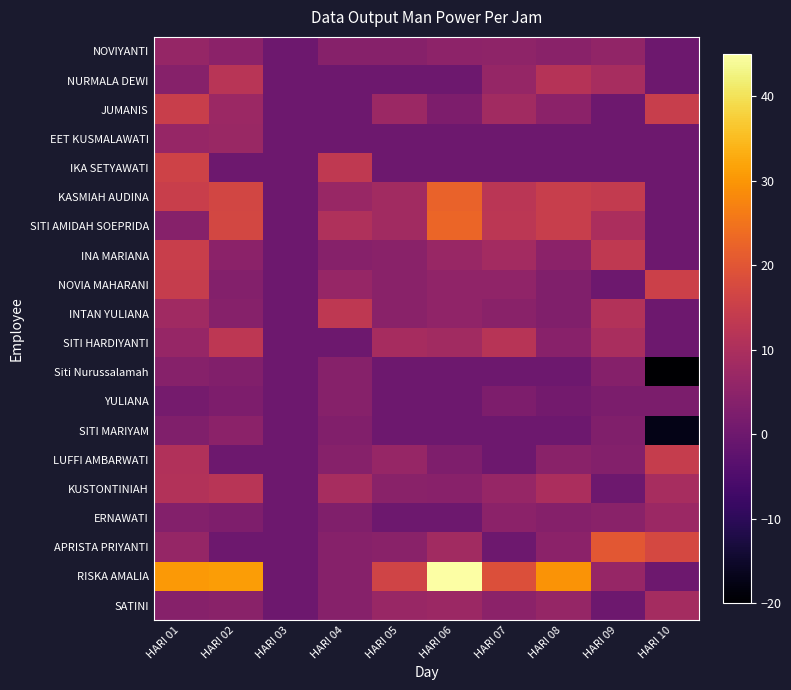

Reading left to right, extract all data points from this chart.

NOVIYANTI: HARI 01=6.2	HARI 02=4.7	HARI 03=0.0	HARI 04=3.9	HARI 05=4.1	HARI 06=5.0	HARI 07=5.3	HARI 08=4.5	HARI 09=5.8	HARI 10=0.0
NURMALA DEWI: HARI 01=3.9	HARI 02=12.0	HARI 03=0.0	HARI 04=0.0	HARI 05=0.0	HARI 06=0.0	HARI 07=6.3	HARI 08=11.6	HARI 09=9.4	HARI 10=0.0
JUMANIS: HARI 01=15.0	HARI 02=7.2	HARI 03=0.0	HARI 04=0.0	HARI 05=7.4	HARI 06=2.4	HARI 07=8.4	HARI 08=4.7	HARI 09=0.0	HARI 10=14.7
EET KUSMALAWATI: HARI 01=6.6	HARI 02=7.0	HARI 03=0.0	HARI 04=0.0	HARI 05=0.0	HARI 06=0.0	HARI 07=0.0	HARI 08=0.0	HARI 09=0.0	HARI 10=0.0
IKA SETYAWATI: HARI 01=15.9	HARI 02=0.0	HARI 03=0.0	HARI 04=13.4	HARI 05=0.0	HARI 06=0.0	HARI 07=0.0	HARI 08=0.0	HARI 09=0.0	HARI 10=0.0
KASMIAH AUDINA: HARI 01=15.0	HARI 02=16.8	HARI 03=0.0	HARI 04=6.7	HARI 05=8.3	HARI 06=22.2	HARI 07=12.3	HARI 08=14.7	HARI 09=14.0	HARI 10=0.0
SITI AMIDAH SOEPRIDA: HARI 01=3.9	HARI 02=17.0	HARI 03=0.0	HARI 04=10.7	HARI 05=8.3	HARI 06=22.7	HARI 07=12.5	HARI 08=14.7	HARI 09=9.9	HARI 10=0.0
INA MARIANA: HARI 01=15.0	HARI 02=4.8	HARI 03=0.0	HARI 04=4.0	HARI 05=4.4	HARI 06=6.7	HARI 07=8.5	HARI 08=4.7	HARI 09=13.4	HARI 10=0.0
NOVIA MAHARANI: HARI 01=14.4	HARI 02=3.5	HARI 03=0.0	HARI 04=6.6	HARI 05=4.4	HARI 06=5.5	HARI 07=5.6	HARI 08=3.1	HARI 09=0.0	HARI 10=15.3
INTAN YULIANA: HARI 01=8.0	HARI 02=3.9	HARI 03=0.0	HARI 04=13.1	HARI 05=4.5	HARI 06=5.4	HARI 07=4.6	HARI 08=3.1	HARI 09=11.2	HARI 10=0.0
SITI HARDIYANTI: HARI 01=6.5	HARI 02=13.0	HARI 03=0.0	HARI 04=0.0	HARI 05=9.1	HARI 06=8.2	HARI 07=11.8	HARI 08=4.3	HARI 09=9.7	HARI 10=0.0
Siti Nurussalamah: HARI 01=4.0	HARI 02=3.3	HARI 03=0.0	HARI 04=3.9	HARI 05=0.0	HARI 06=0.0	HARI 07=0.0	HARI 08=0.0	HARI 09=3.7	HARI 10=-20.0
YULIANA: HARI 01=1.2	HARI 02=2.5	HARI 03=0.0	HARI 04=3.9	HARI 05=0.0	HARI 06=0.0	HARI 07=2.5	HARI 08=1.0	HARI 09=2.1	HARI 10=2.3
SITI MARIYAM: HARI 01=3.1	HARI 02=4.7	HARI 03=0.0	HARI 04=3.3	HARI 05=0.0	HARI 06=0.0	HARI 07=0.0	HARI 08=0.0	HARI 09=3.1	HARI 10=-17.4
LUFFI AMBARWATI: HARI 01=10.8	HARI 02=0.0	HARI 03=0.0	HARI 04=3.9	HARI 05=6.6	HARI 06=2.8	HARI 07=0.0	HARI 08=4.5	HARI 09=3.5	HARI 10=14.4
KUSTONTINIAH: HARI 01=11.1	HARI 02=12.1	HARI 03=0.0	HARI 04=9.3	HARI 05=4.5	HARI 06=4.3	HARI 07=6.5	HARI 08=9.9	HARI 09=0.0	HARI 10=9.4
ERNAWATI: HARI 01=3.4	HARI 02=2.8	HARI 03=0.0	HARI 04=3.1	HARI 05=0.0	HARI 06=0.0	HARI 07=4.8	HARI 08=3.7	HARI 09=4.6	HARI 10=7.4
APRISTA PRIYANTI: HARI 01=6.3	HARI 02=0.0	HARI 03=0.0	HARI 04=4.0	HARI 05=4.4	HARI 06=8.2	HARI 07=0.0	HARI 08=4.7	HARI 09=20.2	HARI 10=17.2
RISKA AMALIA: HARI 01=30.3	HARI 02=30.9	HARI 03=0.0	HARI 04=4.0	HARI 05=16.2	HARI 06=45.0	HARI 07=18.8	HARI 08=29.7	HARI 09=6.5	HARI 10=0.0
SATINI: HARI 01=3.9	HARI 02=4.6	HARI 03=0.0	HARI 04=3.9	HARI 05=6.7	HARI 06=7.4	HARI 07=4.7	HARI 08=6.2	HARI 09=0.0	HARI 10=8.7